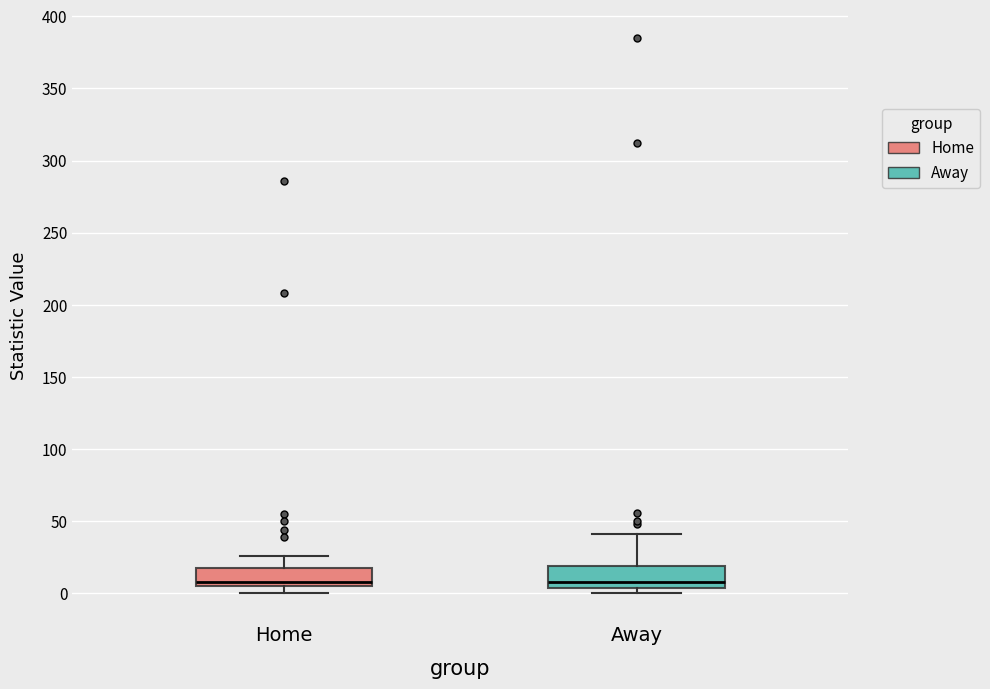

Reading left to right, transcribe this box plot: for each box, give where its median line is, the range the box spans, and where its two whiskers end, as read against the y-axis. The values are not printed on the chart, so give them approximately, as read against the axis.

Home: median 10, box 5 to 20, whiskers 0 to 25
Away: median 10, box 5 to 20, whiskers 0 to 40